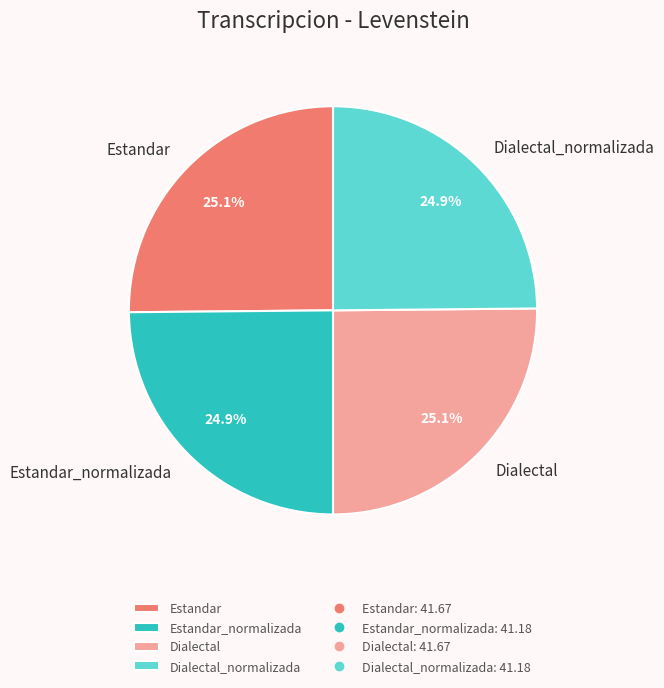

How many slices are in this pie chart?

4